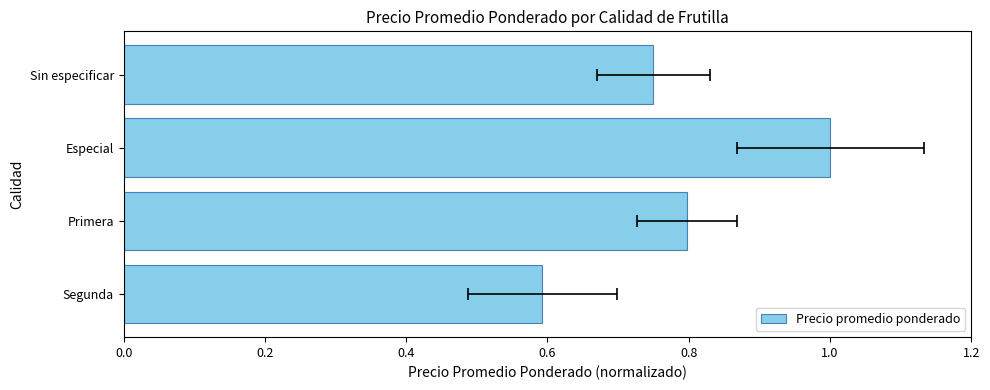

Reading left to right, transcribe all the data shown in this chart.

0.6	0.8	1.0	0.8